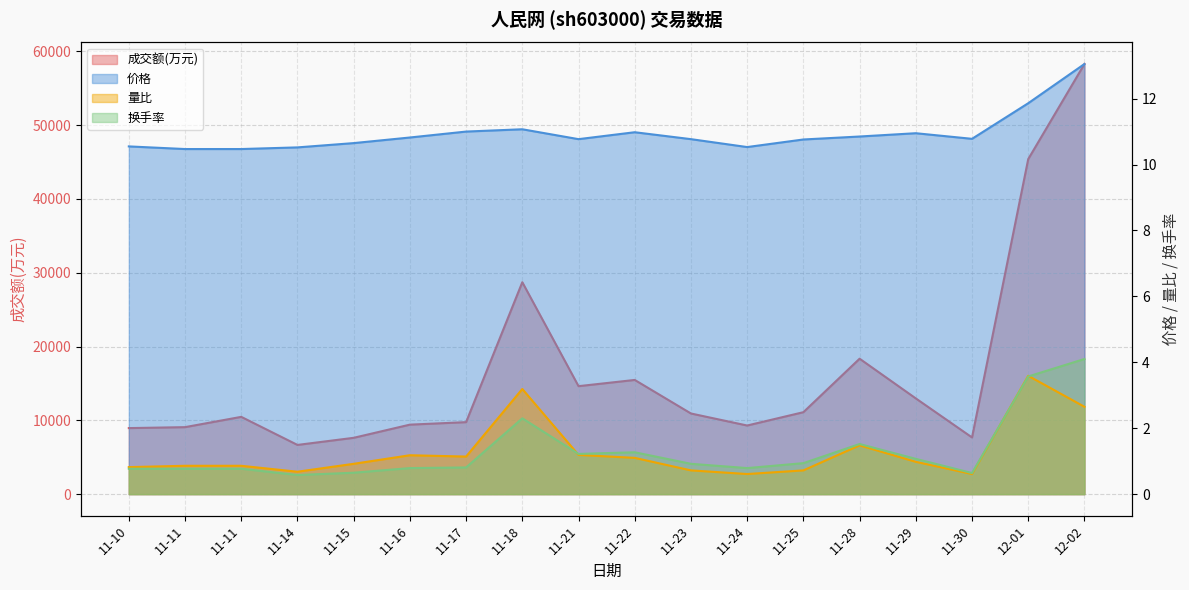

Which category has the lowest value in the 价格 series?

11-11